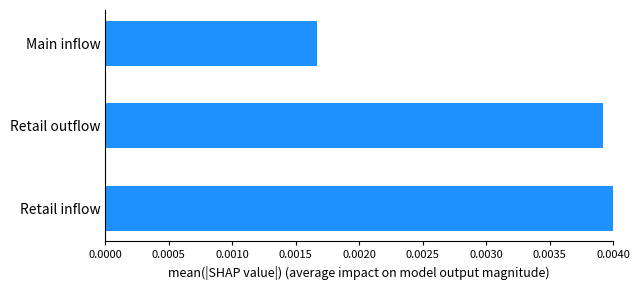

Which label corresponds to the smallest value in the chart?

Main inflow